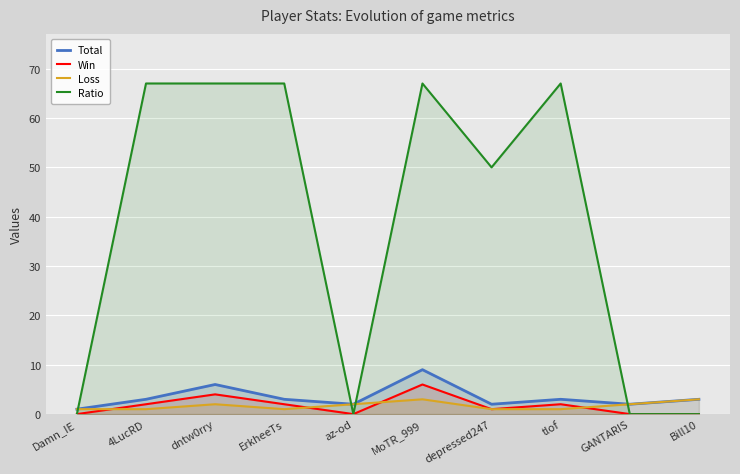

True or false: Ratio has more than 0 interior local peaks.

True